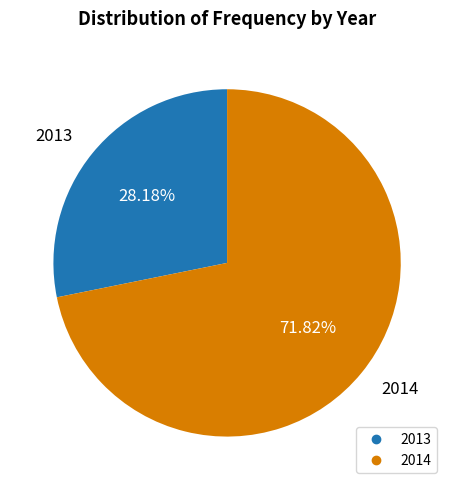

What percentage is the 2013 slice, to the nearest percent?

28%